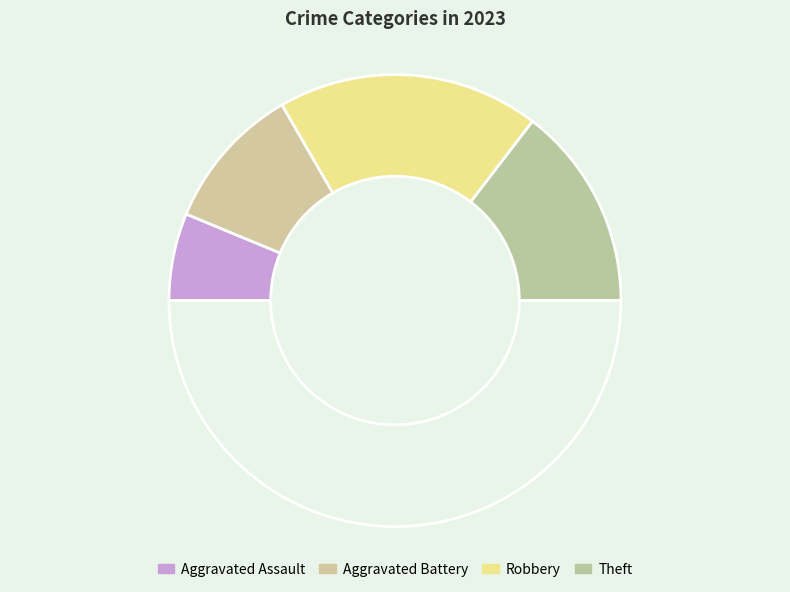

How many segments does this pie chart have?

5